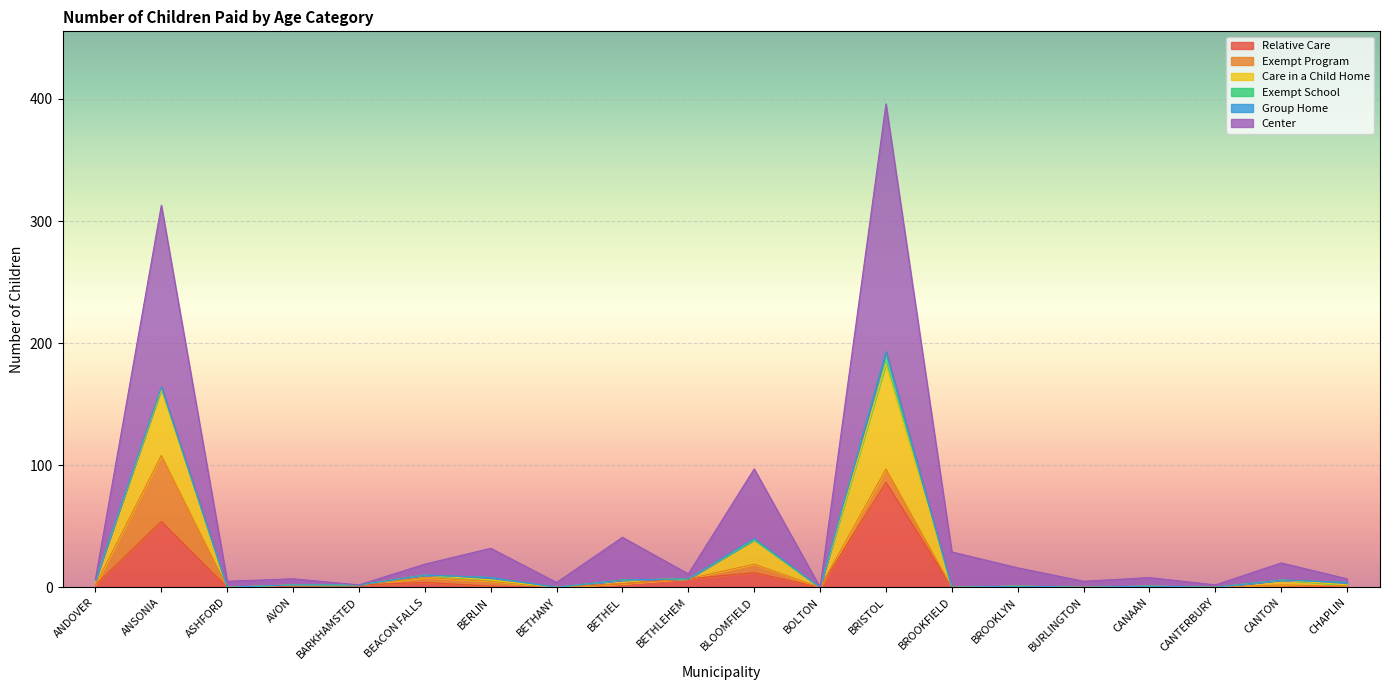

How many interior local peaks does the Relative Care series have?

5